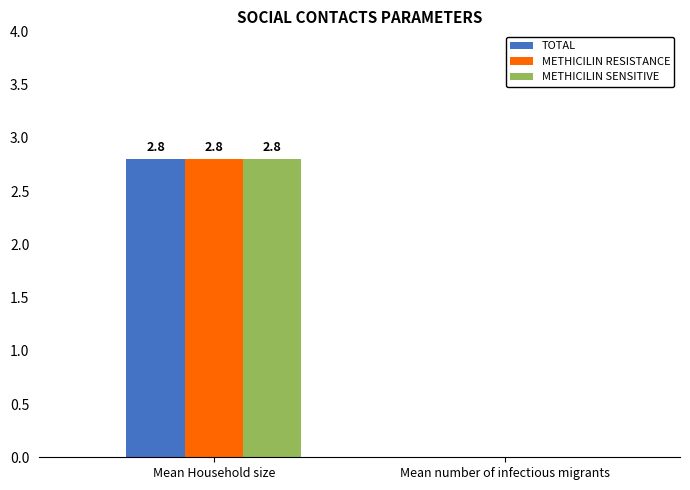

Is the value of METHICILIN RESISTANCE at Mean number of infectious migrants greater than the value of METHICILIN SENSITIVE at Mean Household size?

No